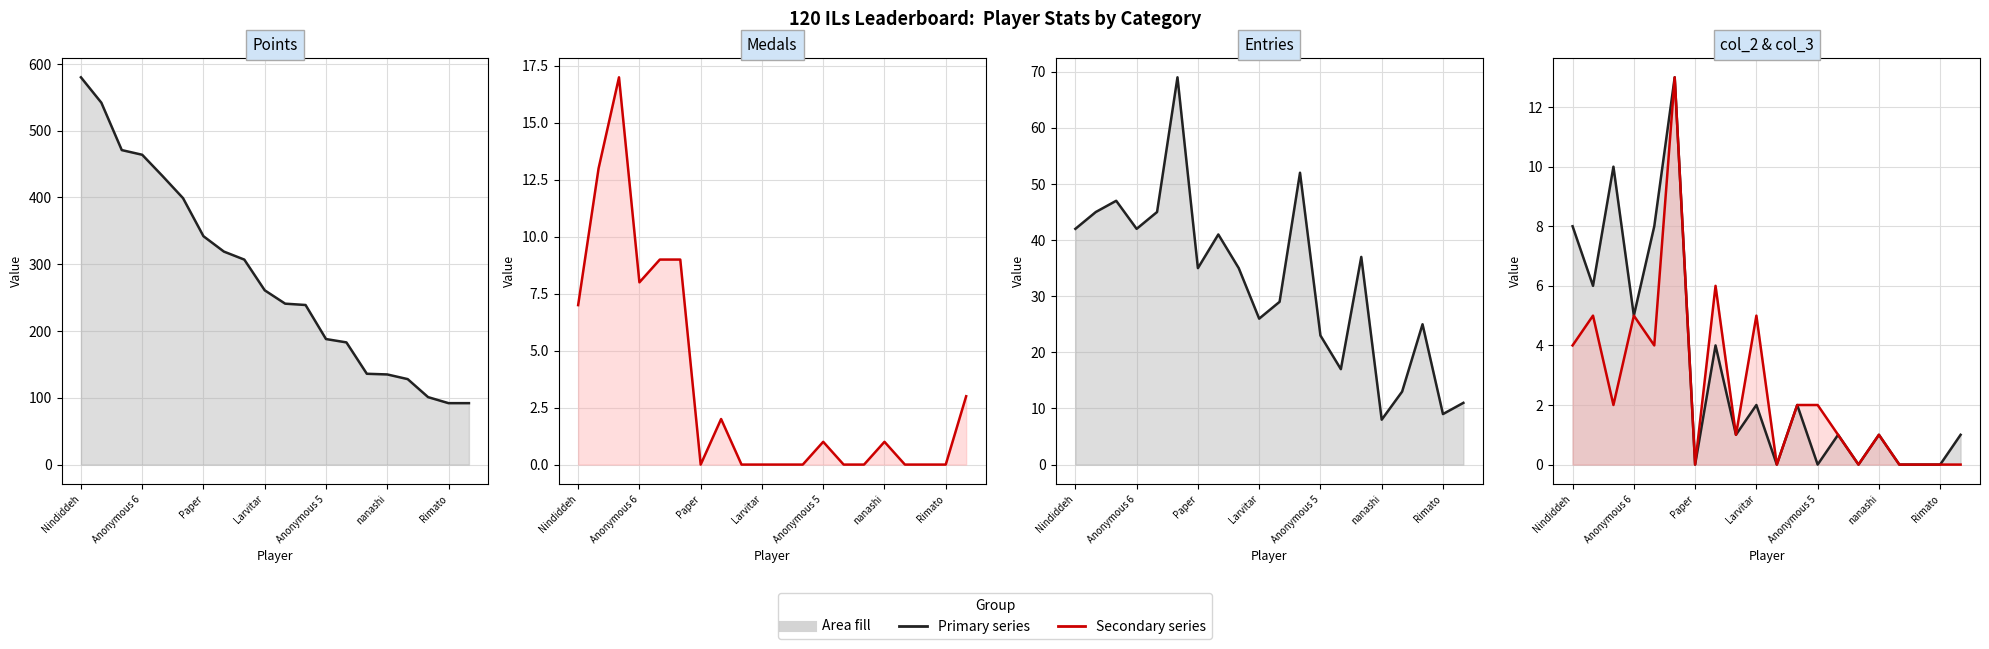

Which series has the widest spread of values?

Points